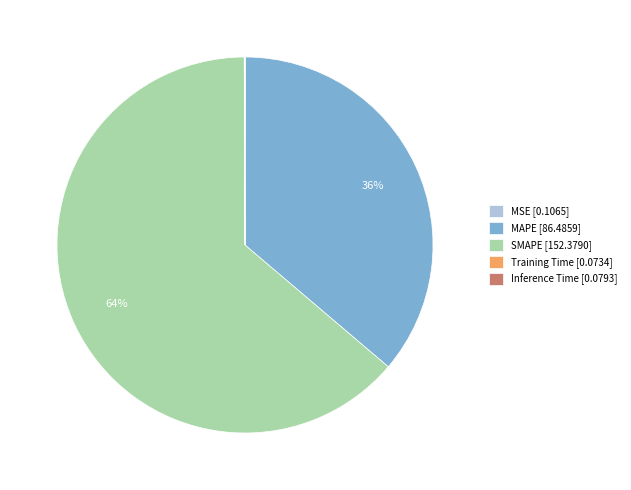

Which slice represents more than half of the pie?

SMAPE